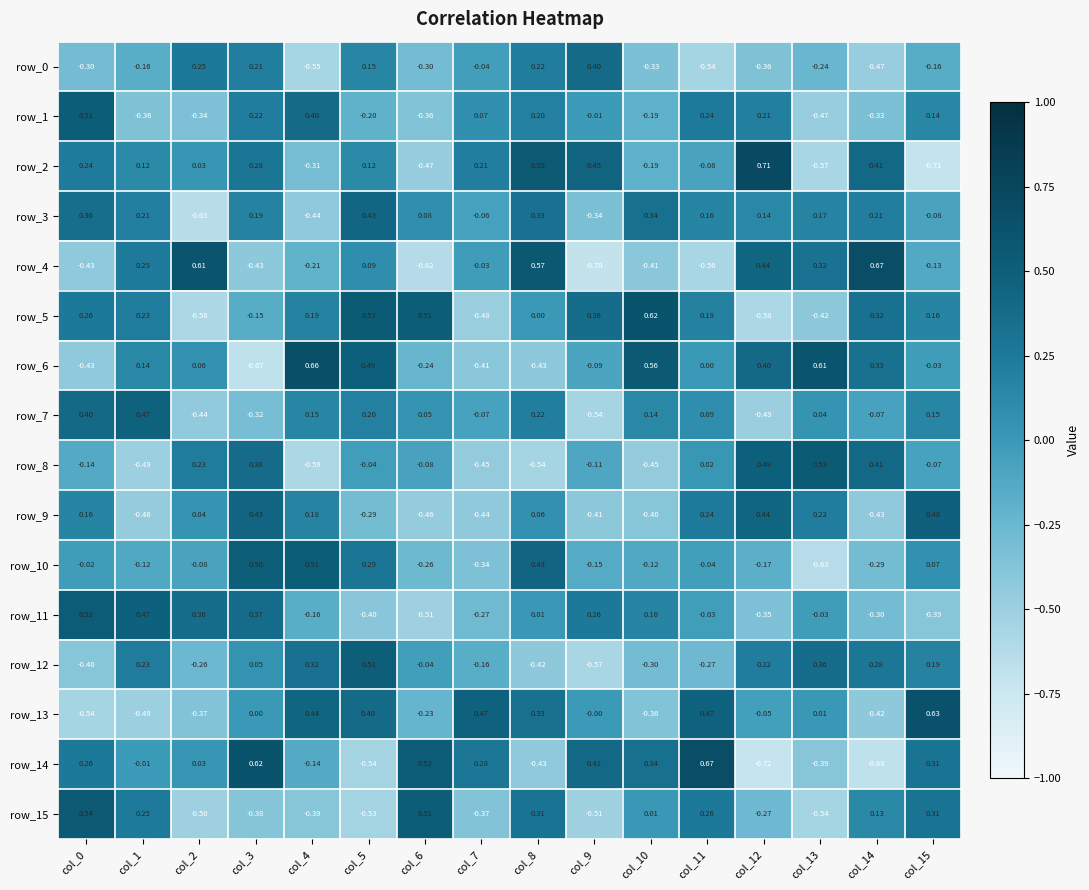

How many values in the row_7 series are below 0?

6